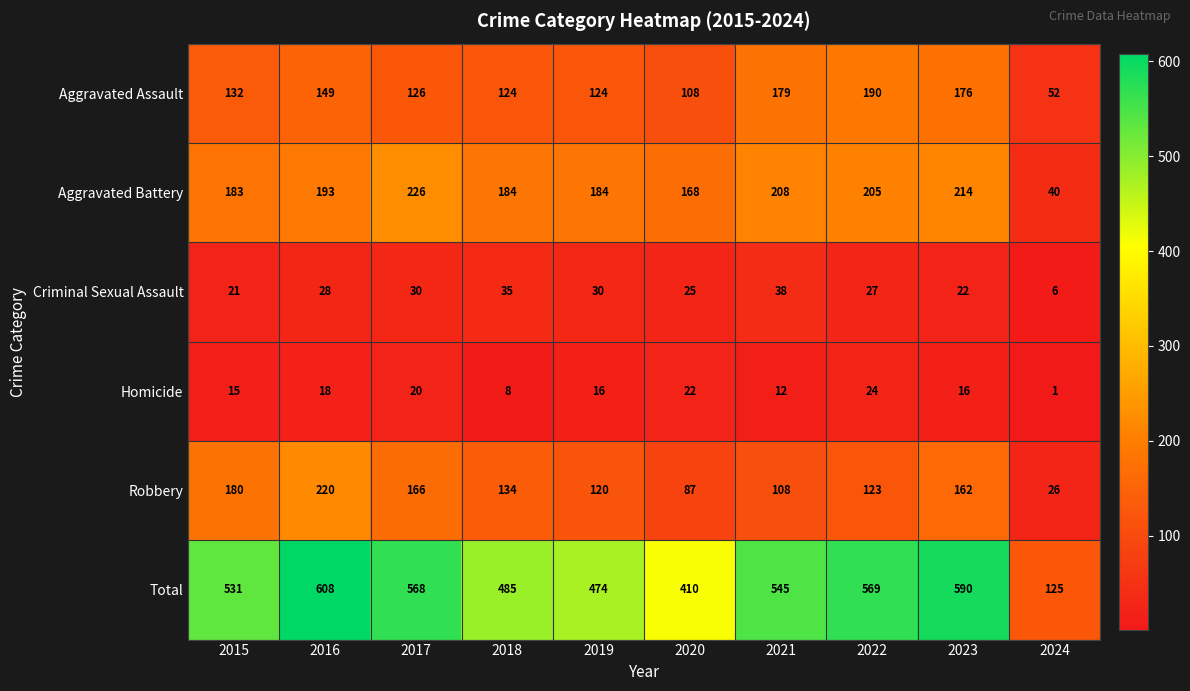

What is the total value across all series at 2016?

1216